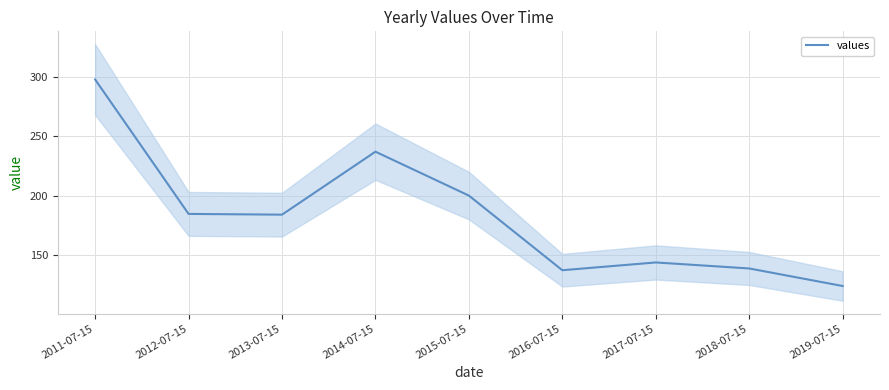

What is the label of the 4th point from the right?

2016-07-15